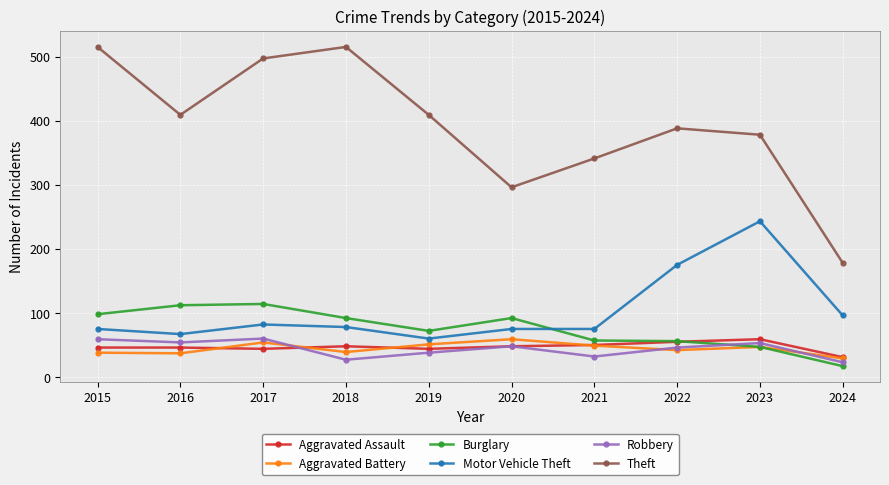

The Burglary series shows 189 at 2017. True or false?

False